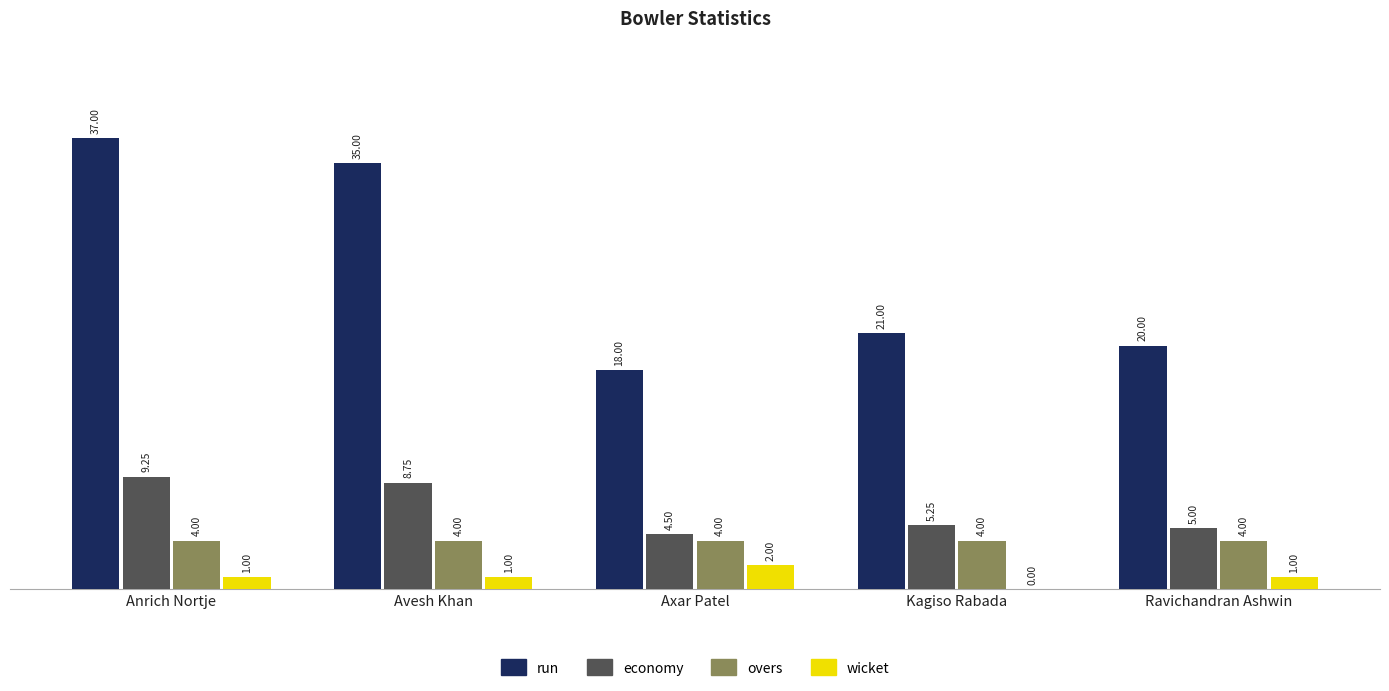

At which label does run first exceed 21?

Anrich Nortje